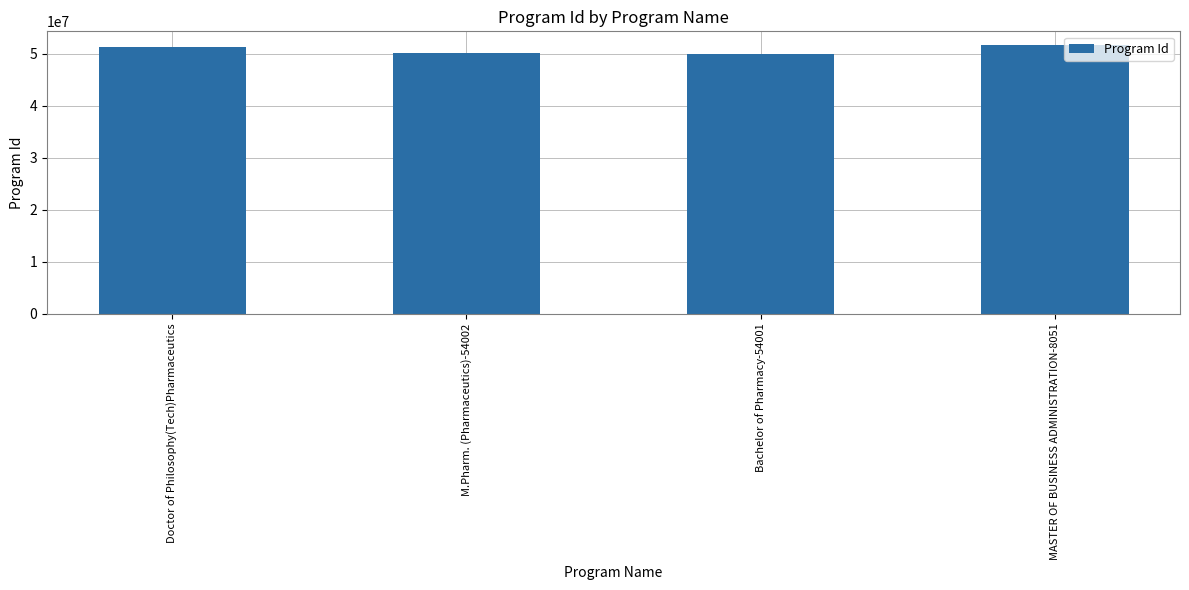

How many bars are there in total?

4